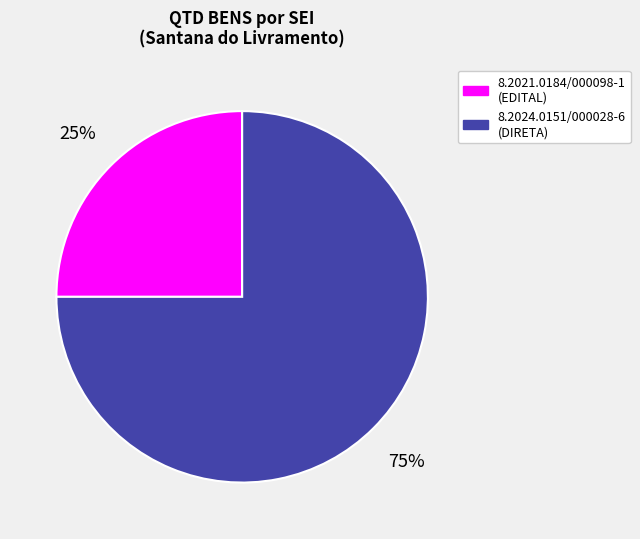

Rank the categories by value from lowest to highest.

8.2021.0184/000098-1, 8.2024.0151/000028-6